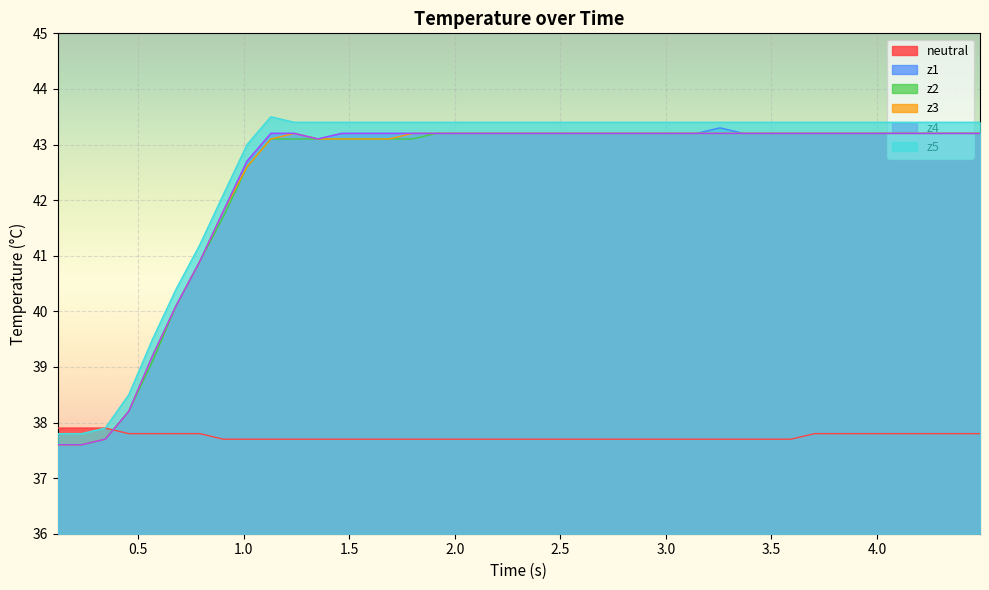

How many data points in z5 are less than 43?

8